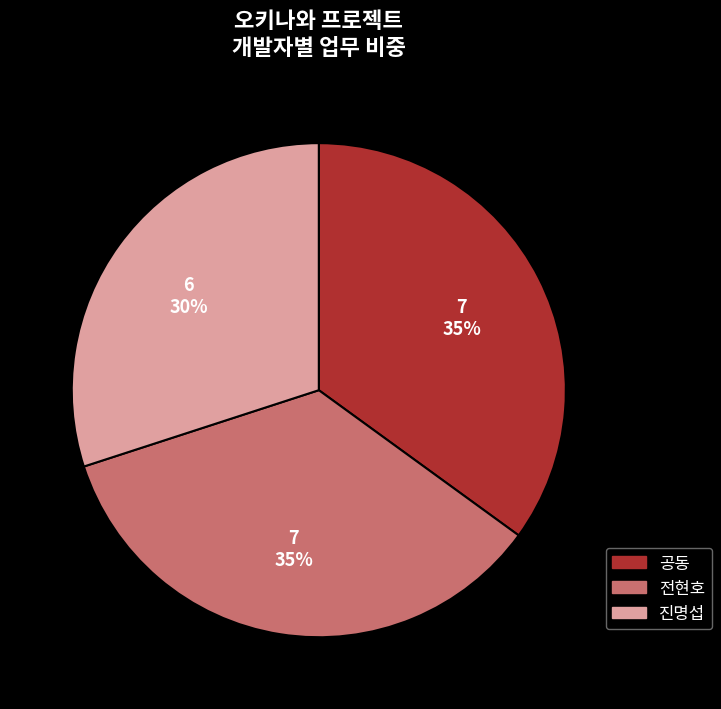

True or false: 공동 accounts for 35% of the total.

True